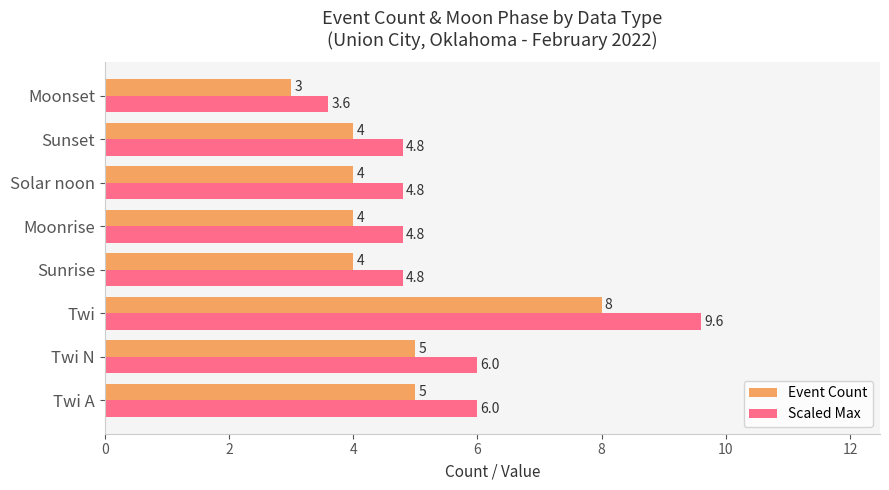

Is it true that Scaled Max equals 9.6 at Twi?

True